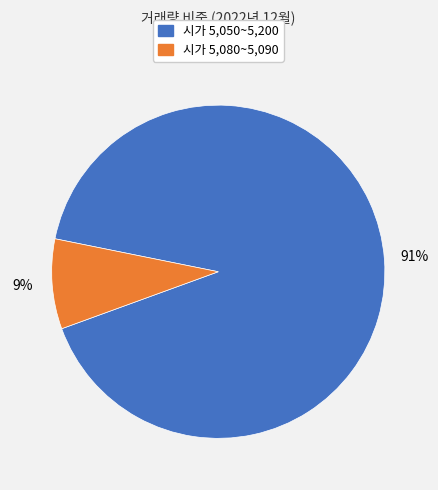

Is there any slice that represents more than half of the pie?

Yes